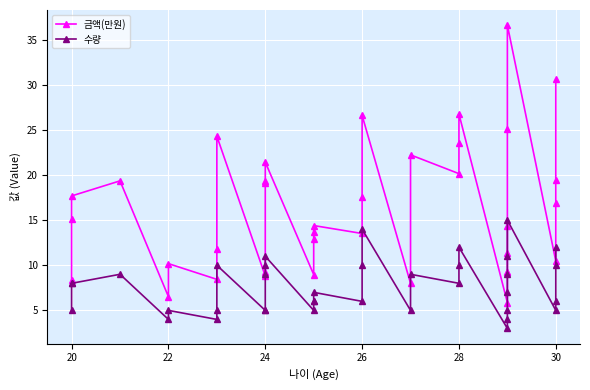

Which series has the widest spread of values?

금액(만원)